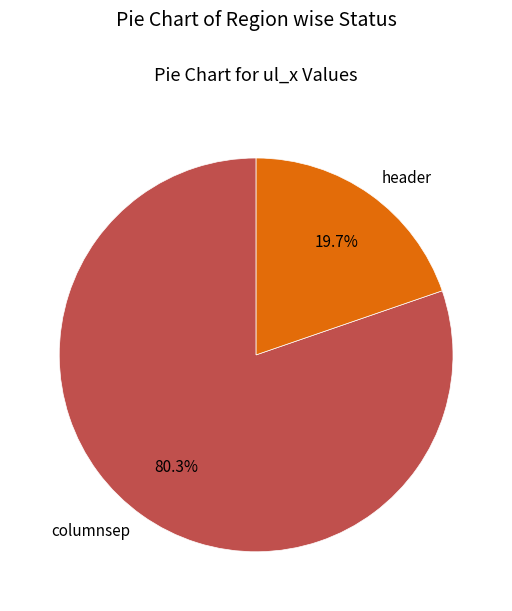

Does any single category account for the majority?

Yes